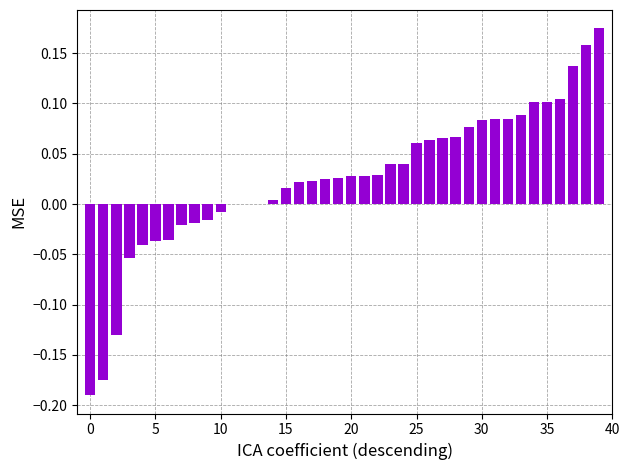

Count the number of data series in this chart.

1